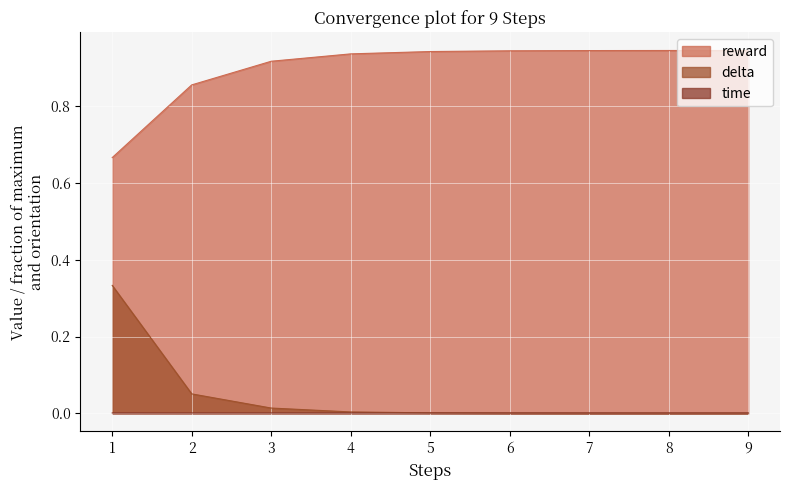

Rank the categories by time value from highest to lowest.

1, 3, 6, 2, 7, 4, 8, 5, 9